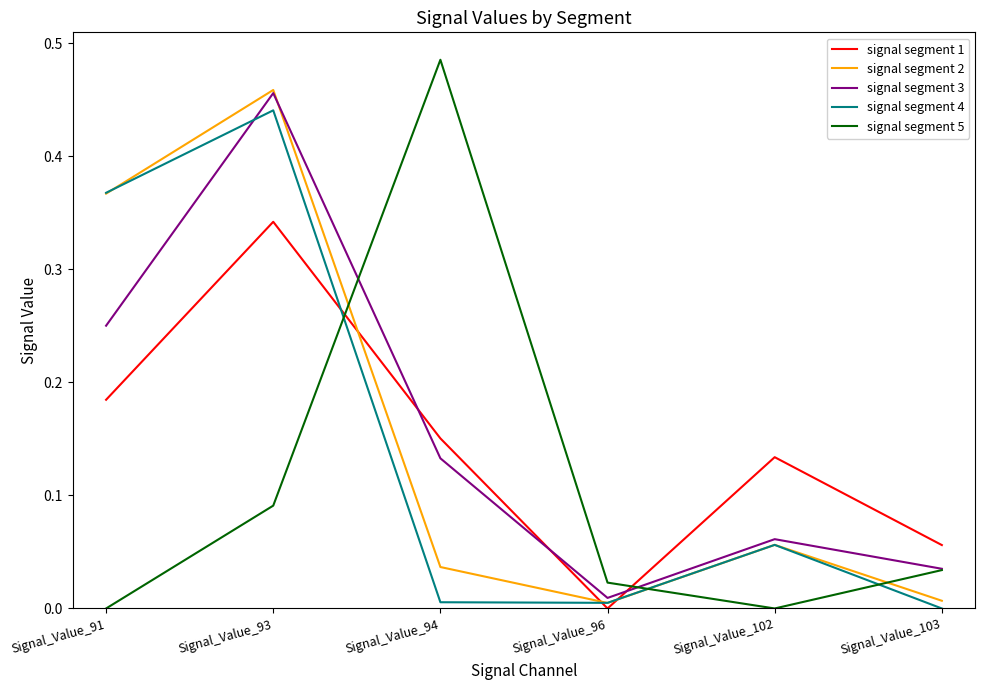

Which label corresponds to the largest value in the chart?

Signal_Value_94